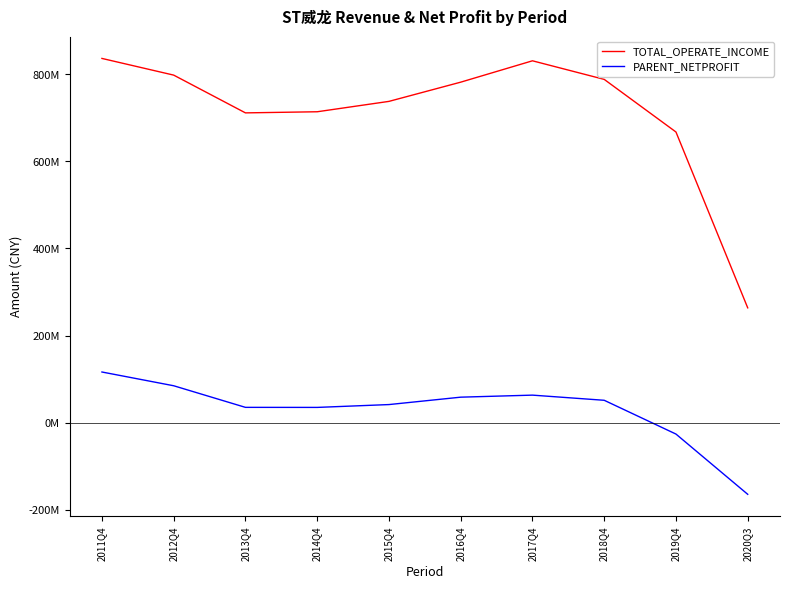

Is this an area chart (filled region under the line)?

No